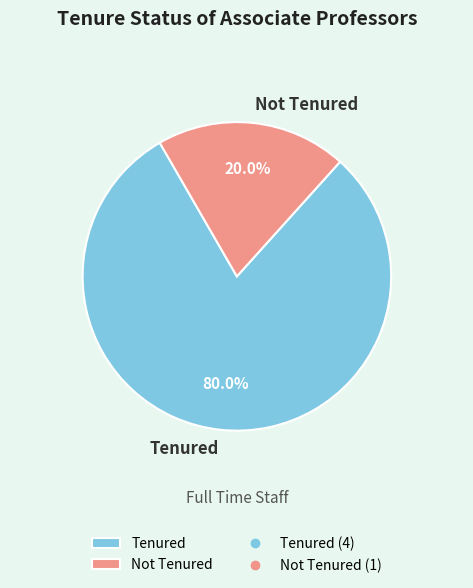

Which has a higher value, Not Tenured or Tenured?

Tenured